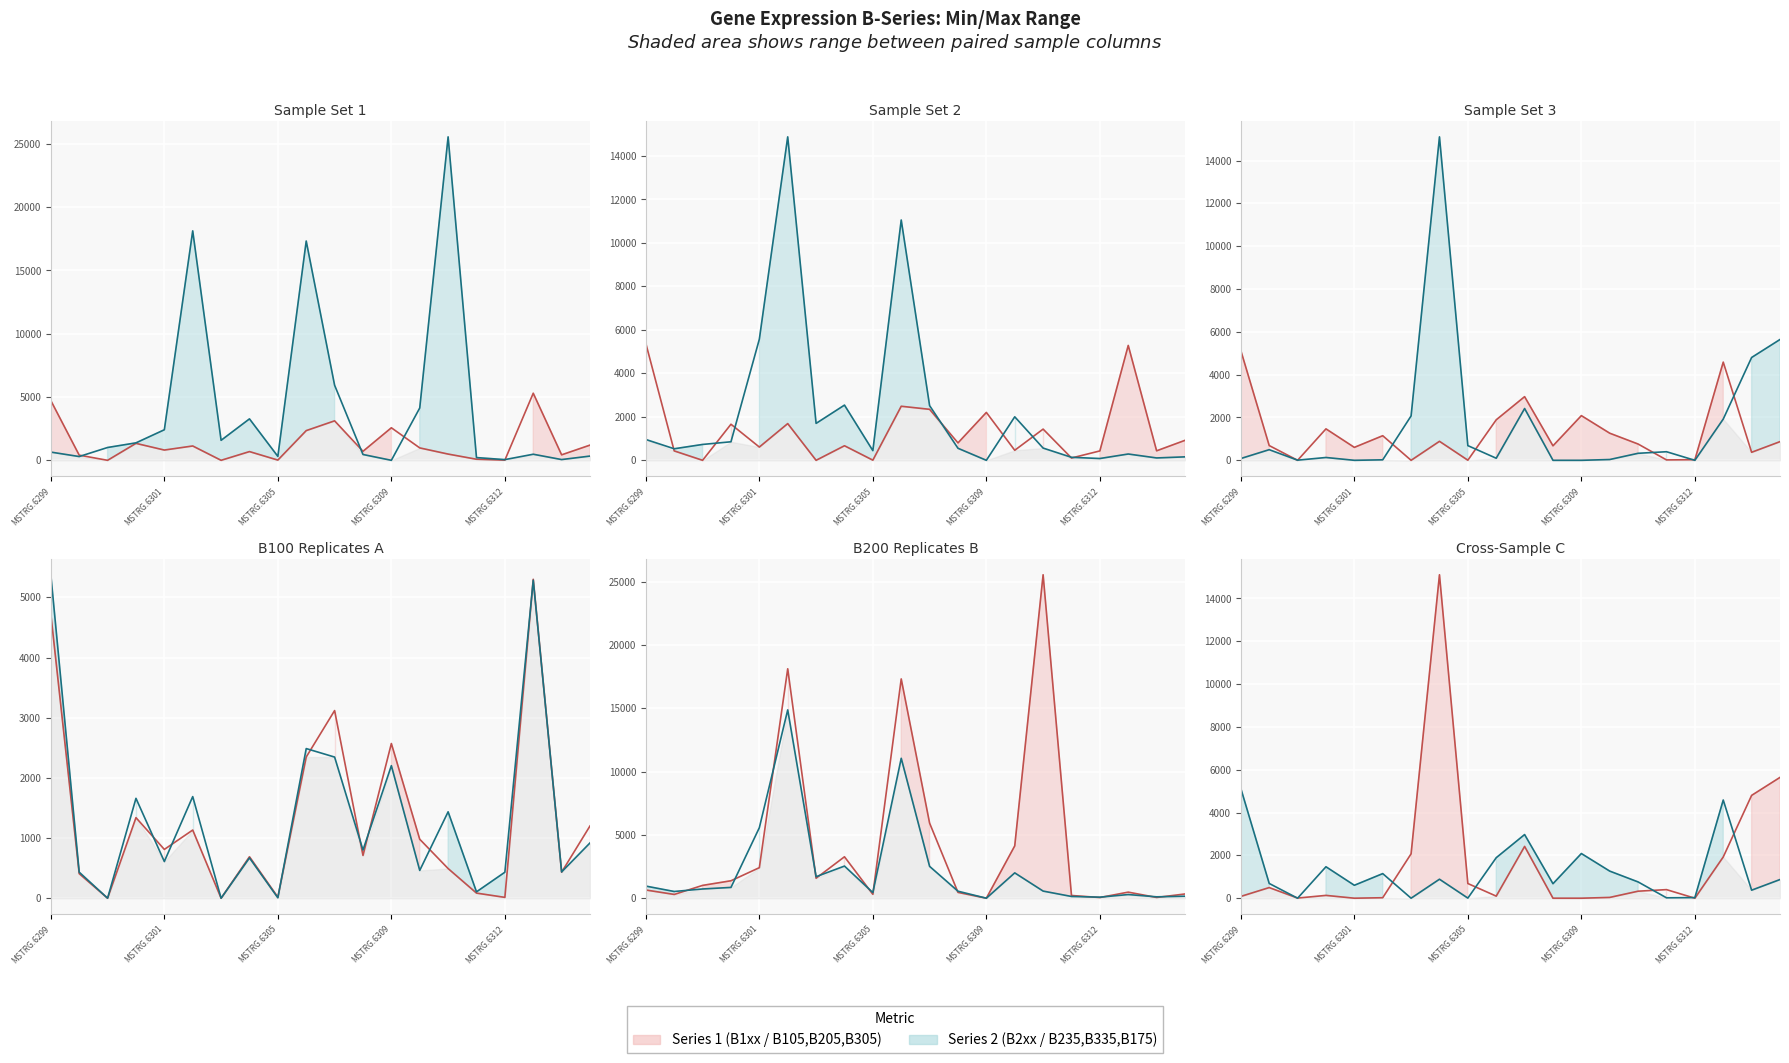

Reading right to left, what are all the values shown in this chart?

B105 line: 1201	433	5301	14	85	493	980	2571	711	3119	2347	18	689	0	1133	811	1339	0	408	4720
B235 line: 335	59	480	55	216	25557	4135	0	460	5933	17326	309	3274	1580	18129	2414	1379	1013	298	649
B205 line: 919	437	5285	432	106	1436	462	2203	801	2346	2487	7	670	0	1689	610	1660	0	433	5376
B335 line: 159	109	290	83	138	563	2002	0	554	2516	11056	445	2540	1699	14881	5573	853	730	531	958
B305 line: 872	375	4586	28	19	760	1266	2087	677	2973	1892	5	887	0	1149	604	1469	0	689	5126
B175 line: 5643	4803	1927	0	401	328	37	0	0	2419	97	686	15108	2074	23	0	132	7	497	84